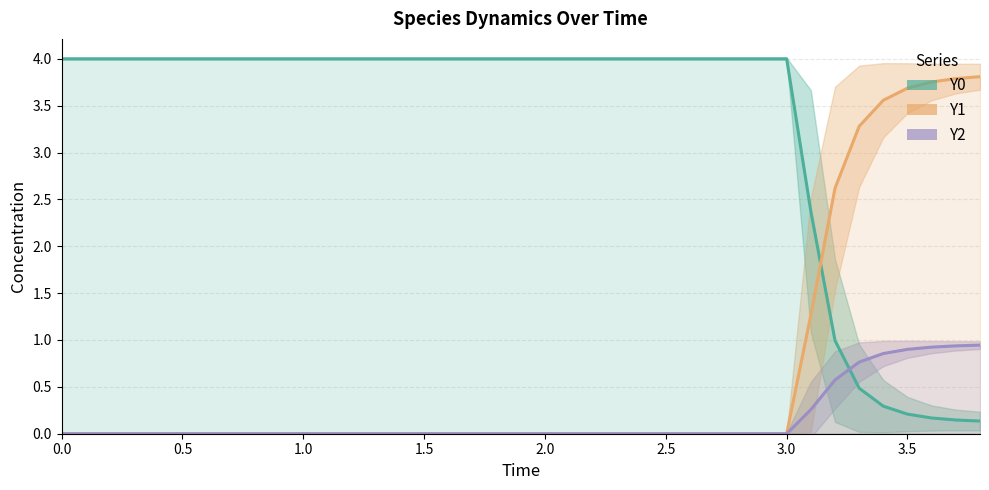

What position from the left is 1.0?

11